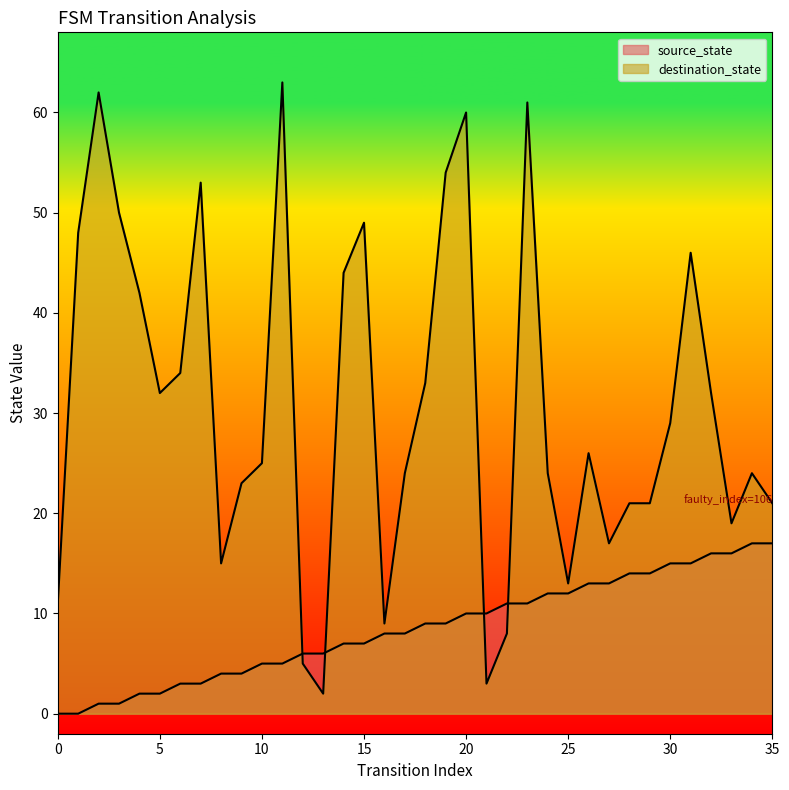

Count the number of categories in the chart.

36